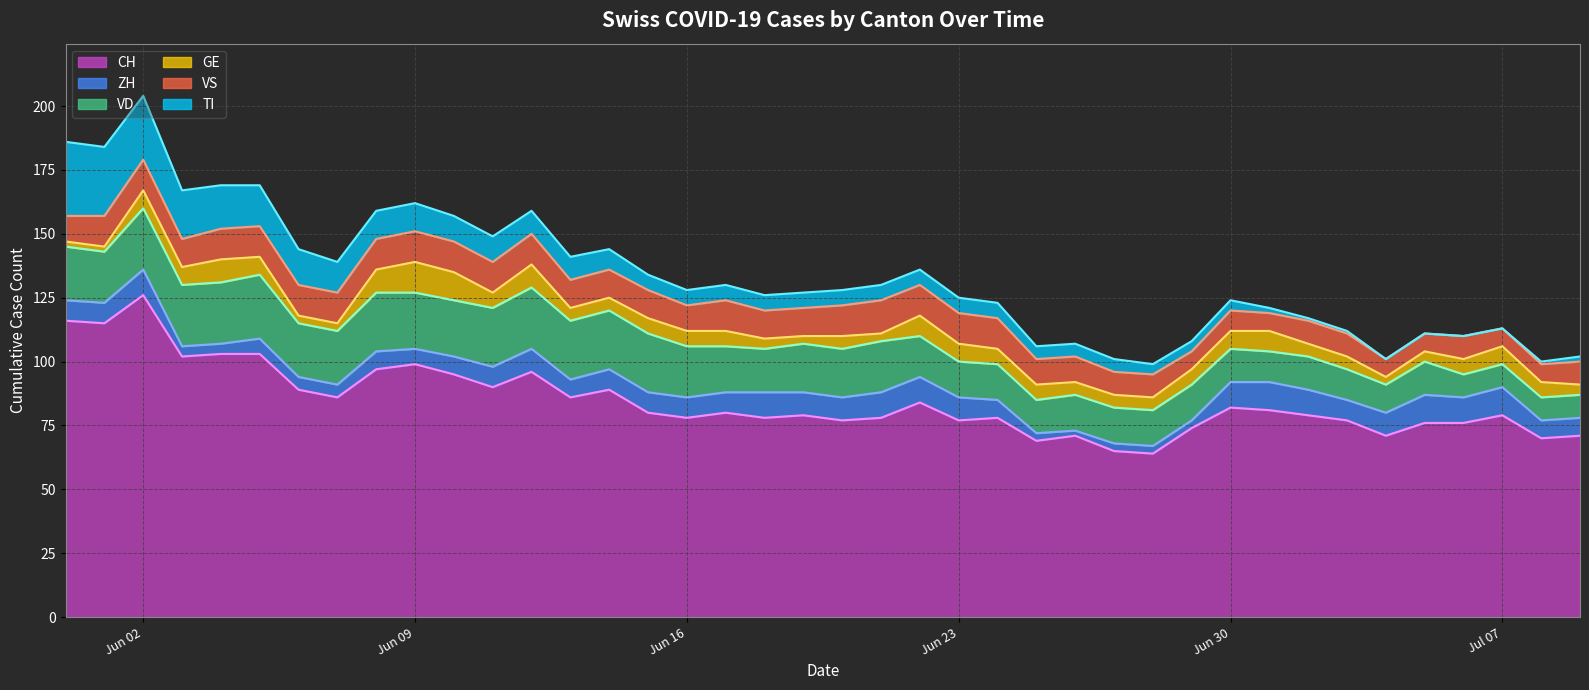

True or false: CH has a value of 99 at Jun 09.

True